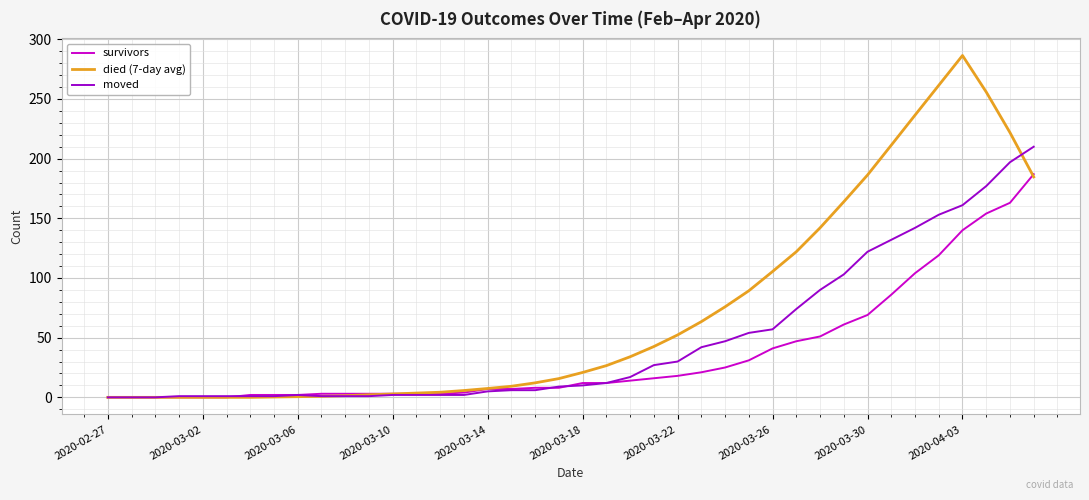

What is the highest value of the survivors series?

187.0